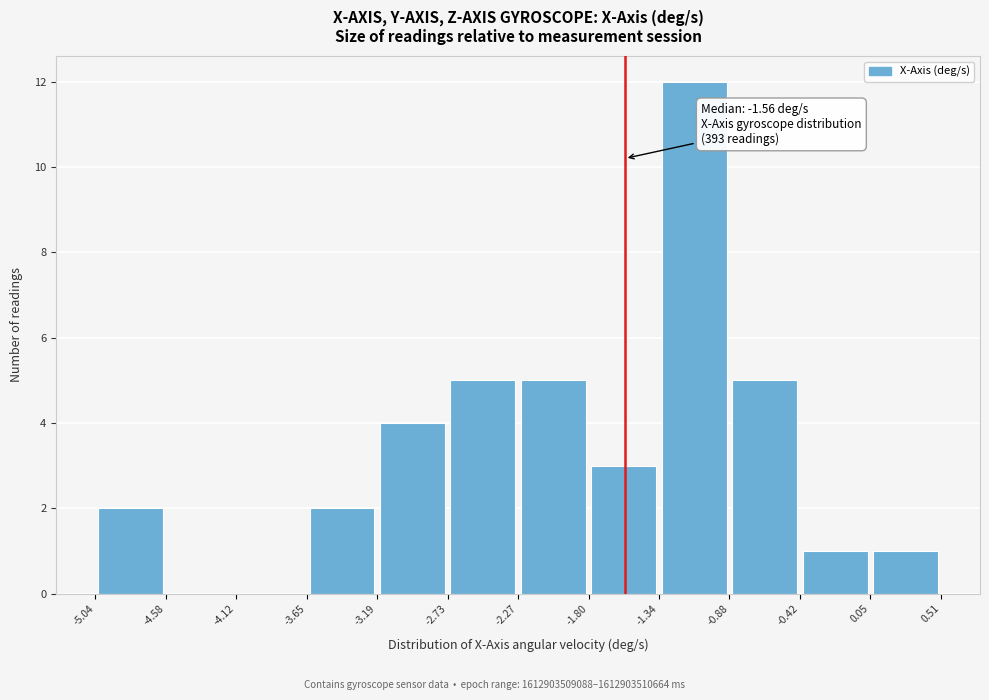

Which range on the x-axis has the tallest bar?

-1.34 to -0.88